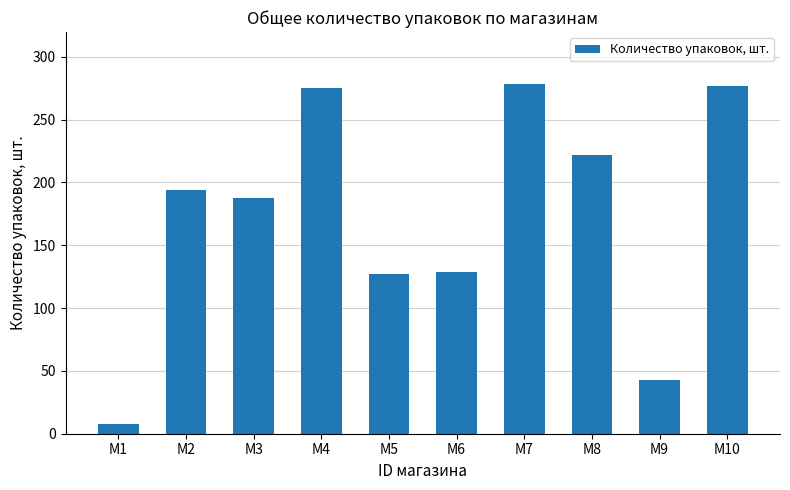

What is the ratio of the value at M8 to the value at M4?

0.8